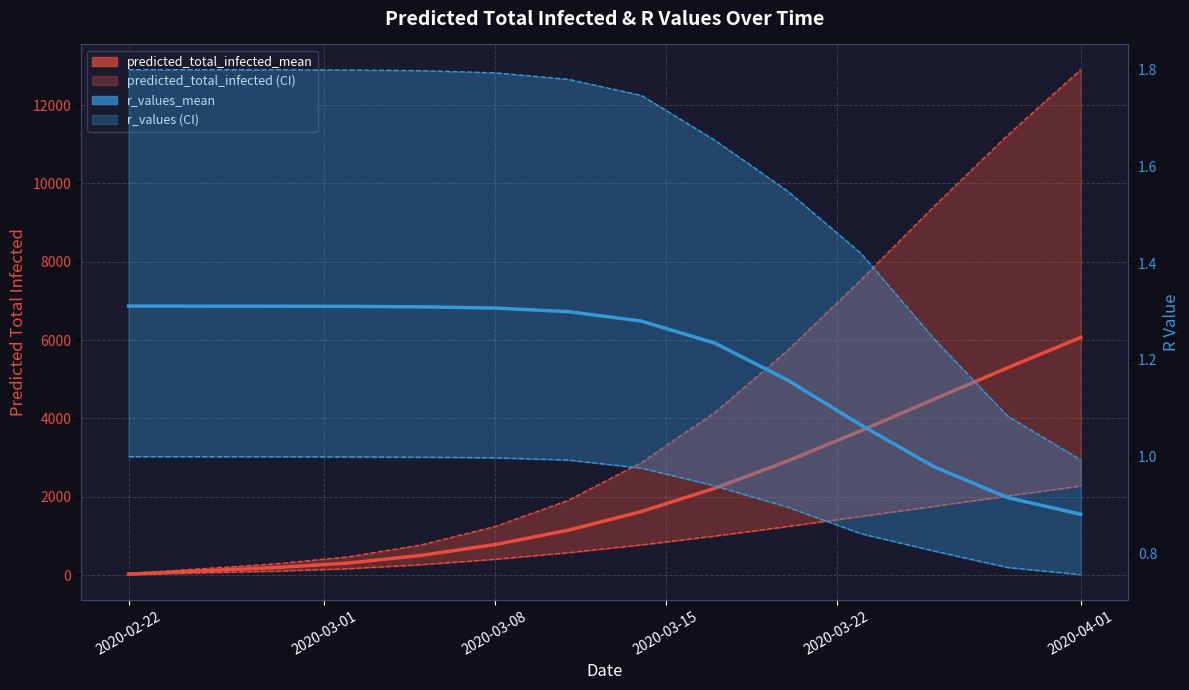

True or false: predicted_total_infected_lower and predicted_total_infected_mean intersect in this chart.

False